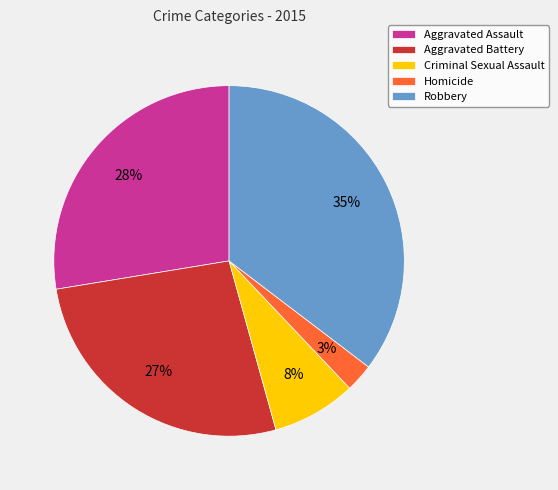

Between Robbery and Aggravated Assault, which is larger?

Robbery